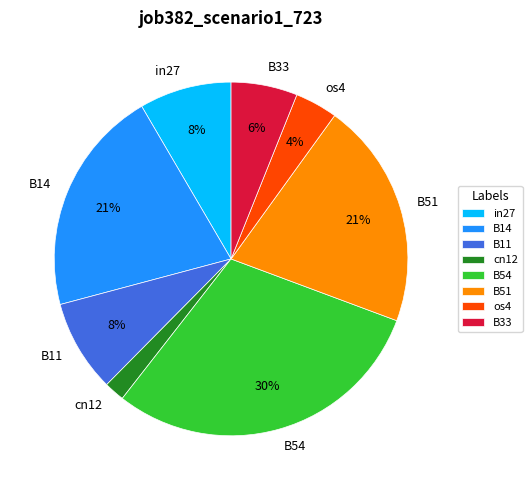

Combined, do B14 and B33 account for over 50%?

No